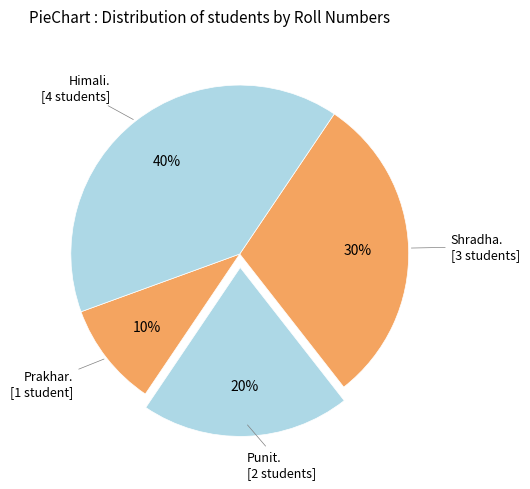

How many segments does this pie chart have?

4